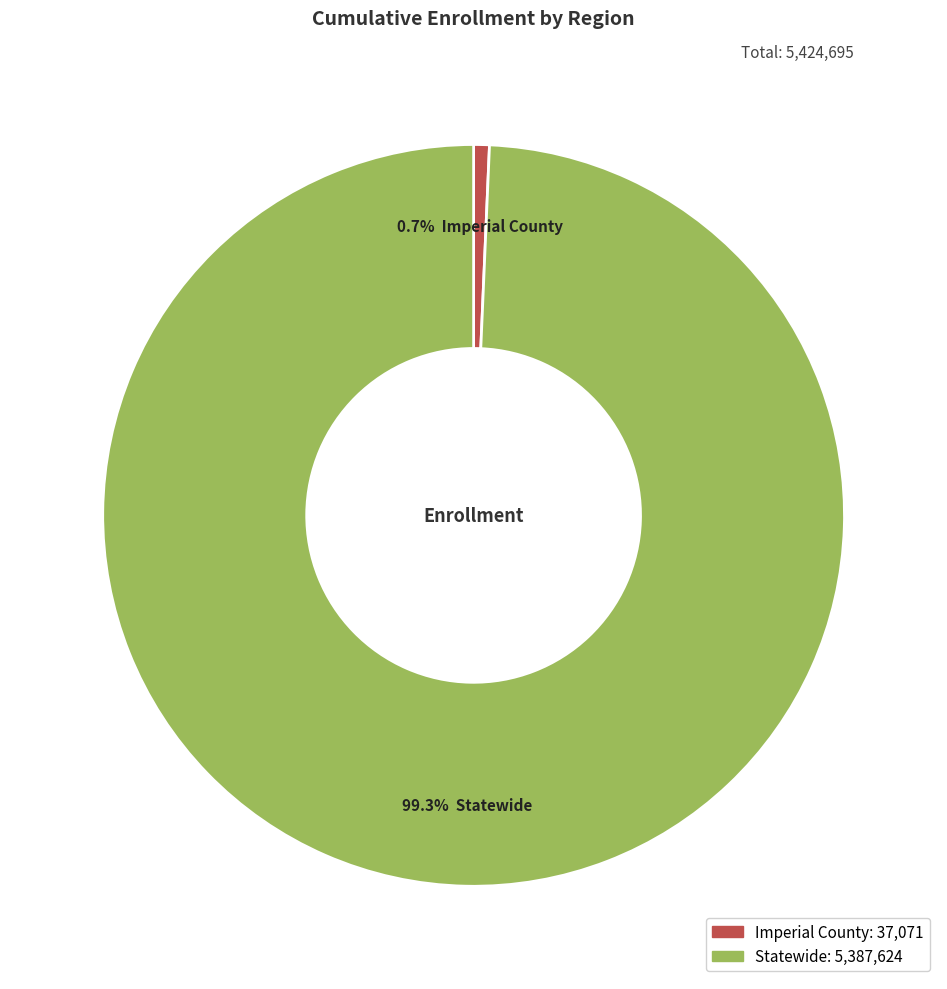

Which category has the smallest portion of the pie?

Imperial County